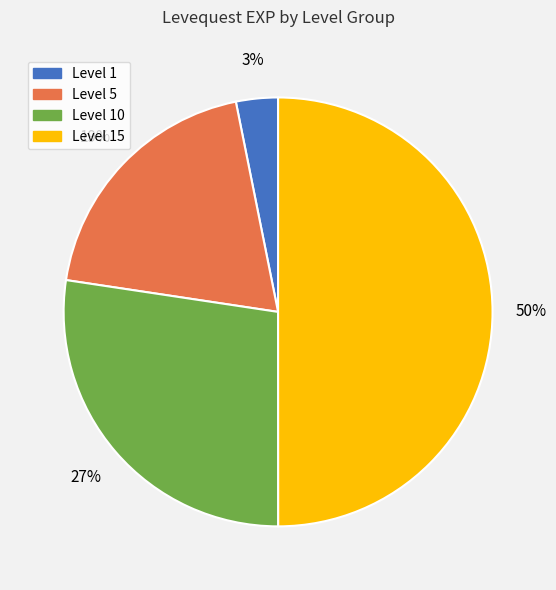

To the nearest percent, what is the difference between the largest and smallest slice percentages?

47%